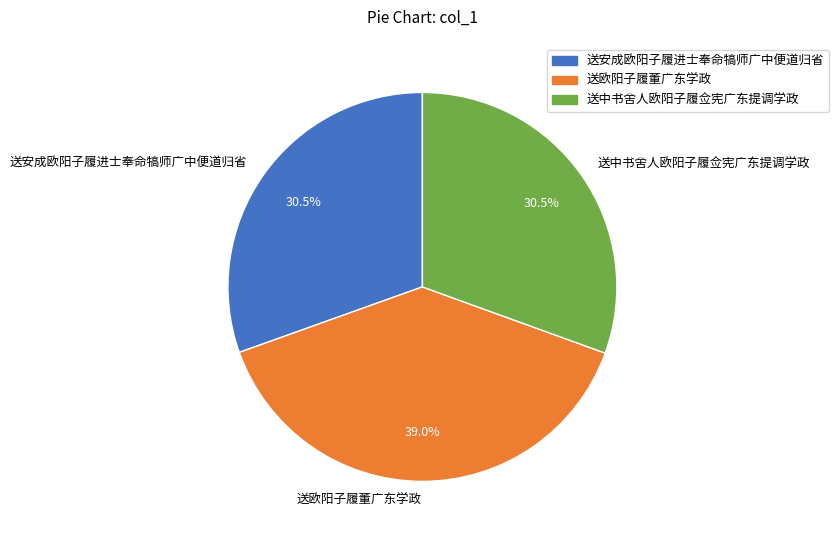

What percentage is NOT represented by 送安成欧阳子履进士奉命犒师广中便道归省?

69.5%